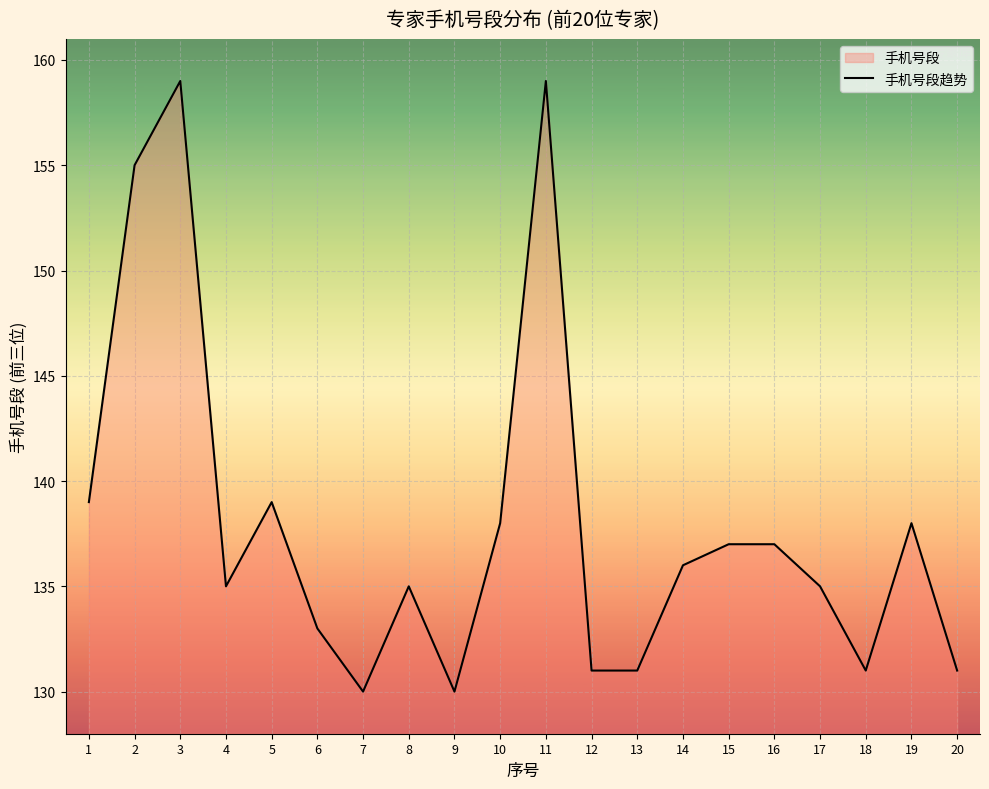

Rank the categories by value from lowest to highest.

7, 9, 12, 13, 18, 20, 6, 4, 8, 17, 14, 15, 16, 10, 19, 1, 5, 2, 3, 11